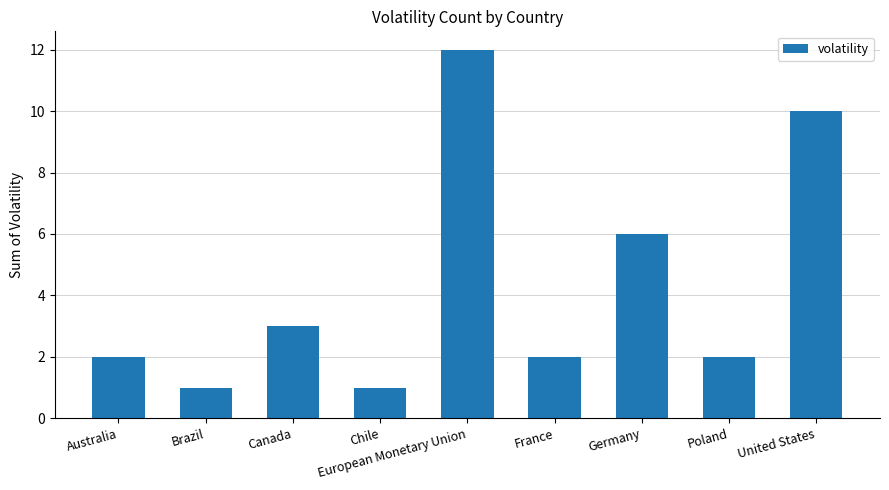

What is the label of the 8th bar from the right?

Brazil